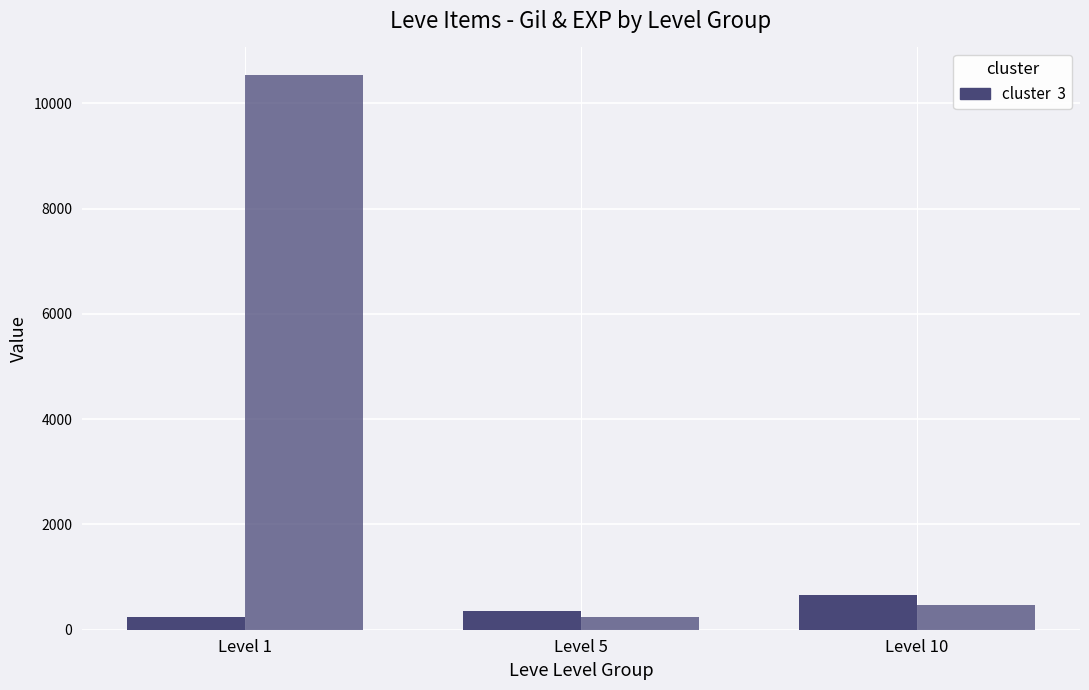

Reading right to left, what are all the values shown in this chart?

Leve Gil: Level 10=653.3	Level 5=363.3	Level 1=232.5
Leve EXP (×50): Level 10=466.7	Level 5=241.7	Level 1=10533.3